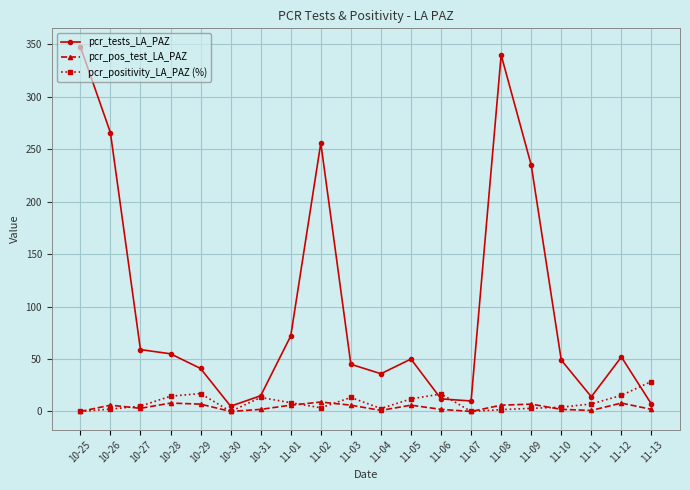

Which series has the widest spread of values?

pcr_tests_LA_PAZ